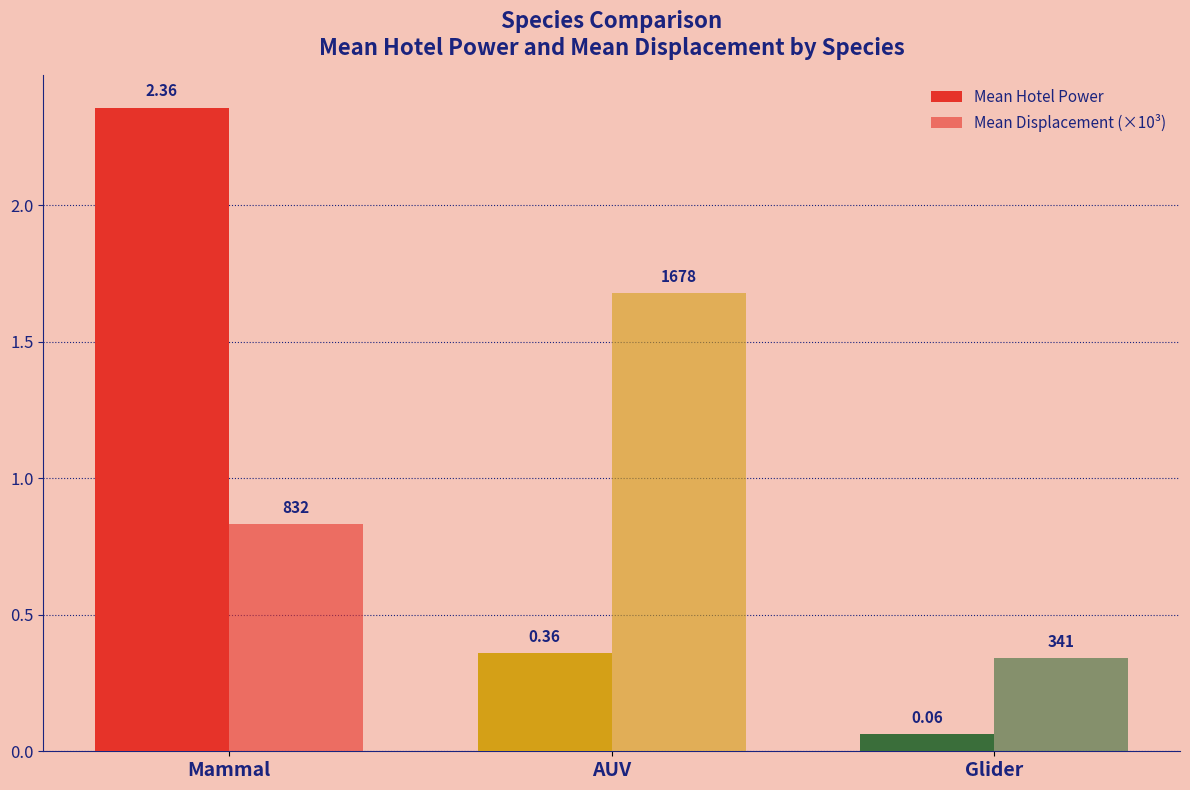

Which series has the largest range (max minus min)?

Mean Hotel Power